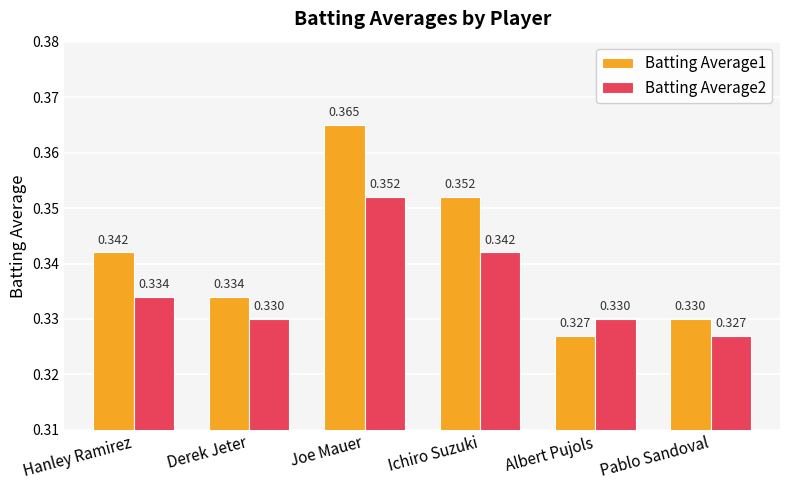

Is the value of Batting Average2 at Albert Pujols greater than the value of Batting Average1 at Joe Mauer?

No